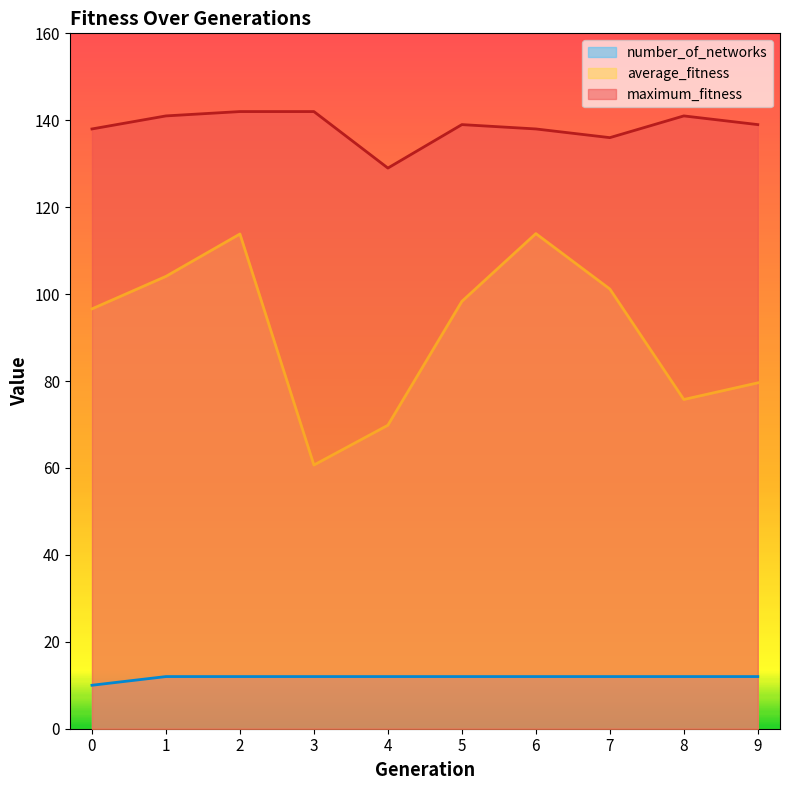

How many values in the maximum_fitness series exceed 139?

4